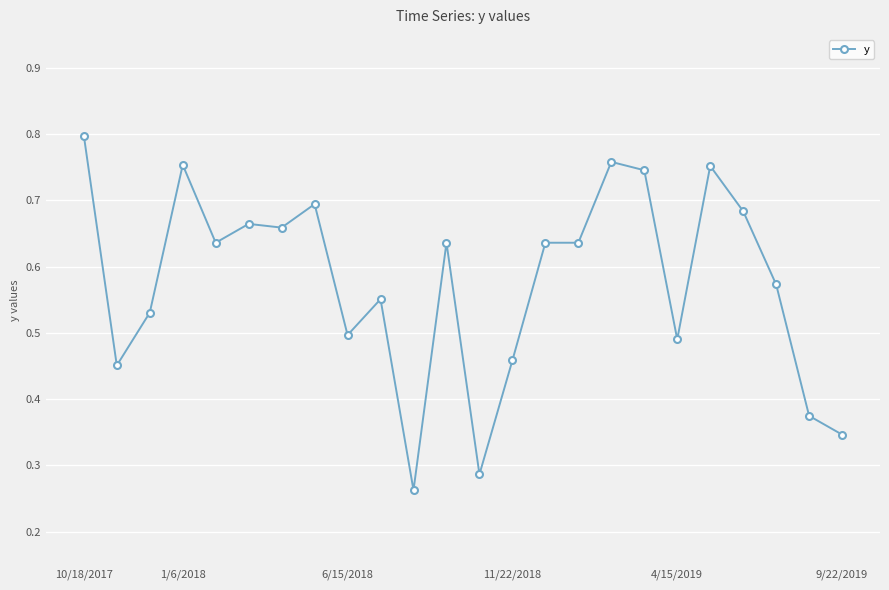

Count the values in the range 0 to 1.

24